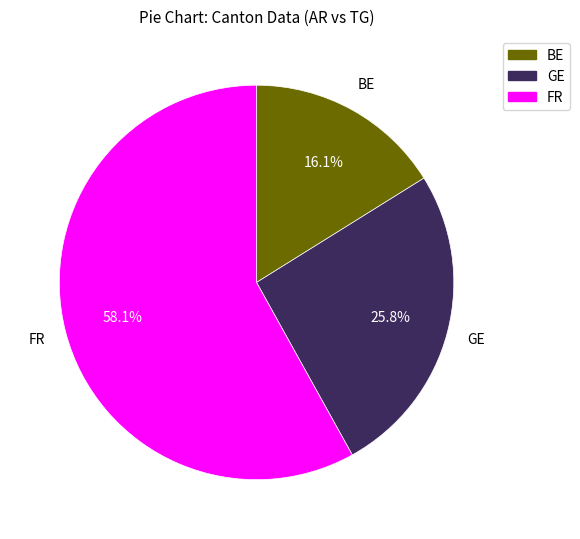

Is there any slice that represents more than half of the pie?

Yes